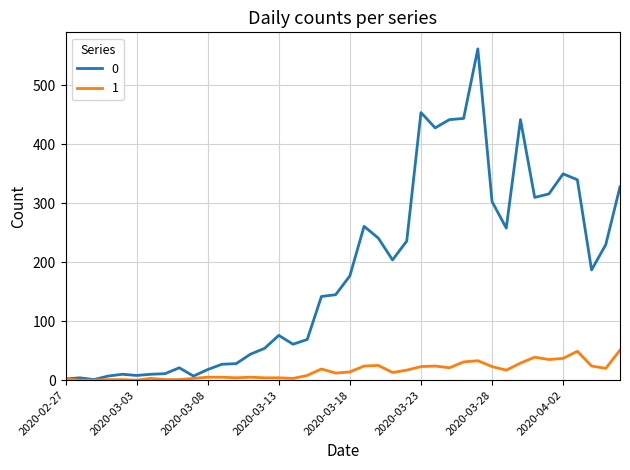

Does the chart display data point markers on the line(s)?

No